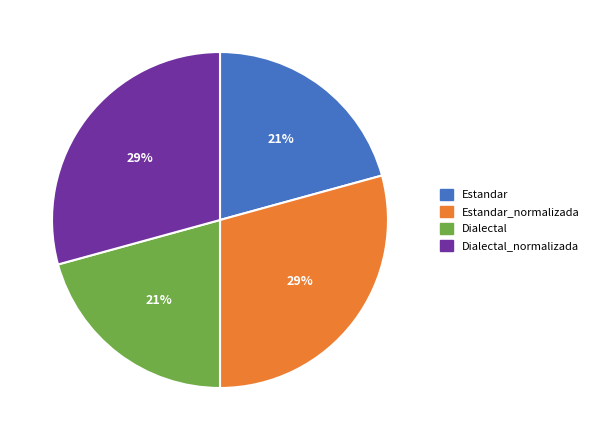

Is it true that Dialectal_normalizada is 14% of the pie?

False